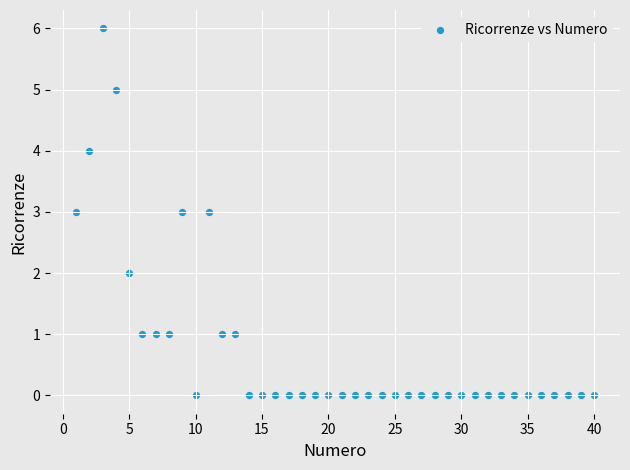

What is the range of Y values (max minus min)?

6